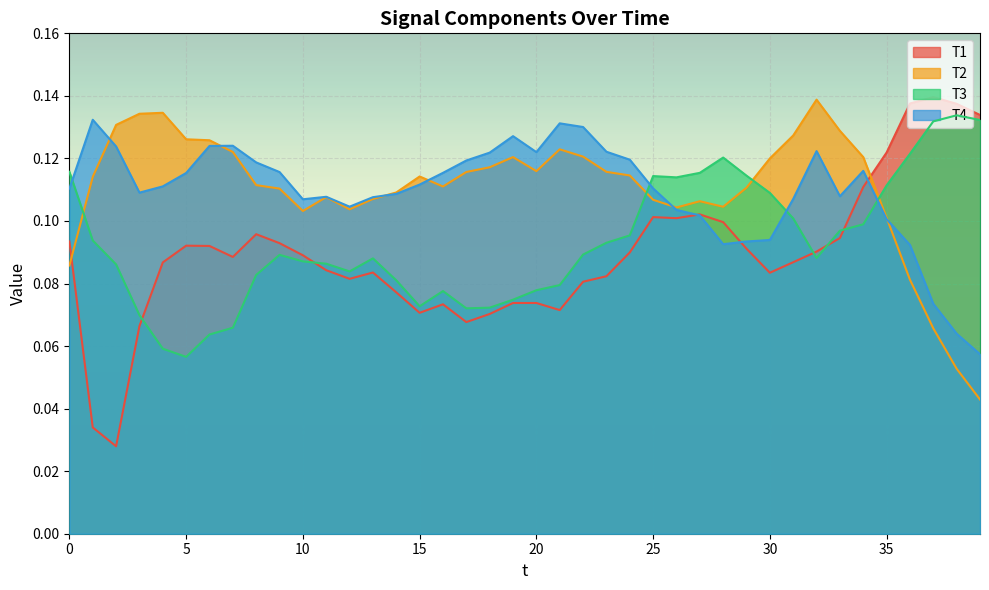

Reading left to right, list all the values displayed in this chart.

T1: 0=0.1	1=0.0	2=0.0	3=0.1	4=0.1	5=0.1	6=0.1	7=0.1	8=0.1	9=0.1	10=0.1	11=0.1	12=0.1	13=0.1	14=0.1	15=0.1	16=0.1	17=0.1	18=0.1	19=0.1	20=0.1	21=0.1	22=0.1	23=0.1	24=0.1	25=0.1	26=0.1	27=0.1	28=0.1	29=0.1	30=0.1	31=0.1	32=0.1	33=0.1	34=0.1	35=0.1	36=0.1	37=0.1	38=0.1	39=0.1
T2: 0=0.1	1=0.1	2=0.1	3=0.1	4=0.1	5=0.1	6=0.1	7=0.1	8=0.1	9=0.1	10=0.1	11=0.1	12=0.1	13=0.1	14=0.1	15=0.1	16=0.1	17=0.1	18=0.1	19=0.1	20=0.1	21=0.1	22=0.1	23=0.1	24=0.1	25=0.1	26=0.1	27=0.1	28=0.1	29=0.1	30=0.1	31=0.1	32=0.1	33=0.1	34=0.1	35=0.1	36=0.1	37=0.1	38=0.1	39=0.0
T3: 0=0.1	1=0.1	2=0.1	3=0.1	4=0.1	5=0.1	6=0.1	7=0.1	8=0.1	9=0.1	10=0.1	11=0.1	12=0.1	13=0.1	14=0.1	15=0.1	16=0.1	17=0.1	18=0.1	19=0.1	20=0.1	21=0.1	22=0.1	23=0.1	24=0.1	25=0.1	26=0.1	27=0.1	28=0.1	29=0.1	30=0.1	31=0.1	32=0.1	33=0.1	34=0.1	35=0.1	36=0.1	37=0.1	38=0.1	39=0.1
T4: 0=0.1	1=0.1	2=0.1	3=0.1	4=0.1	5=0.1	6=0.1	7=0.1	8=0.1	9=0.1	10=0.1	11=0.1	12=0.1	13=0.1	14=0.1	15=0.1	16=0.1	17=0.1	18=0.1	19=0.1	20=0.1	21=0.1	22=0.1	23=0.1	24=0.1	25=0.1	26=0.1	27=0.1	28=0.1	29=0.1	30=0.1	31=0.1	32=0.1	33=0.1	34=0.1	35=0.1	36=0.1	37=0.1	38=0.1	39=0.1